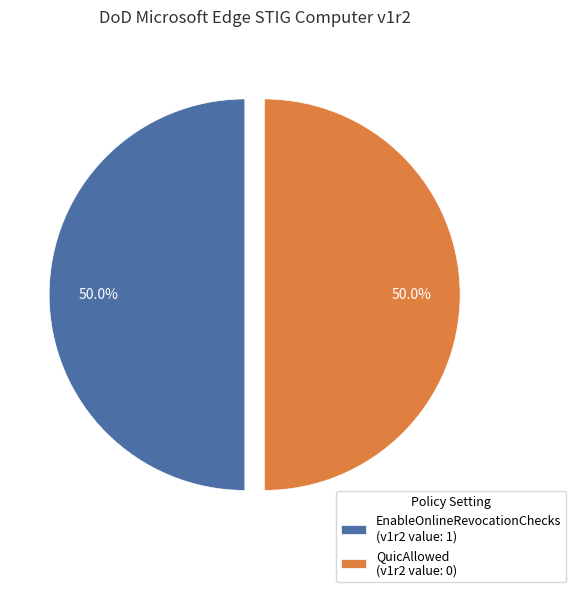

Approximately how many times larger is the value at QuicAllowed (v1r2 value: 0) compared to EnableOnlineRevocationChecks (v1r2 value: 1)?

1.0